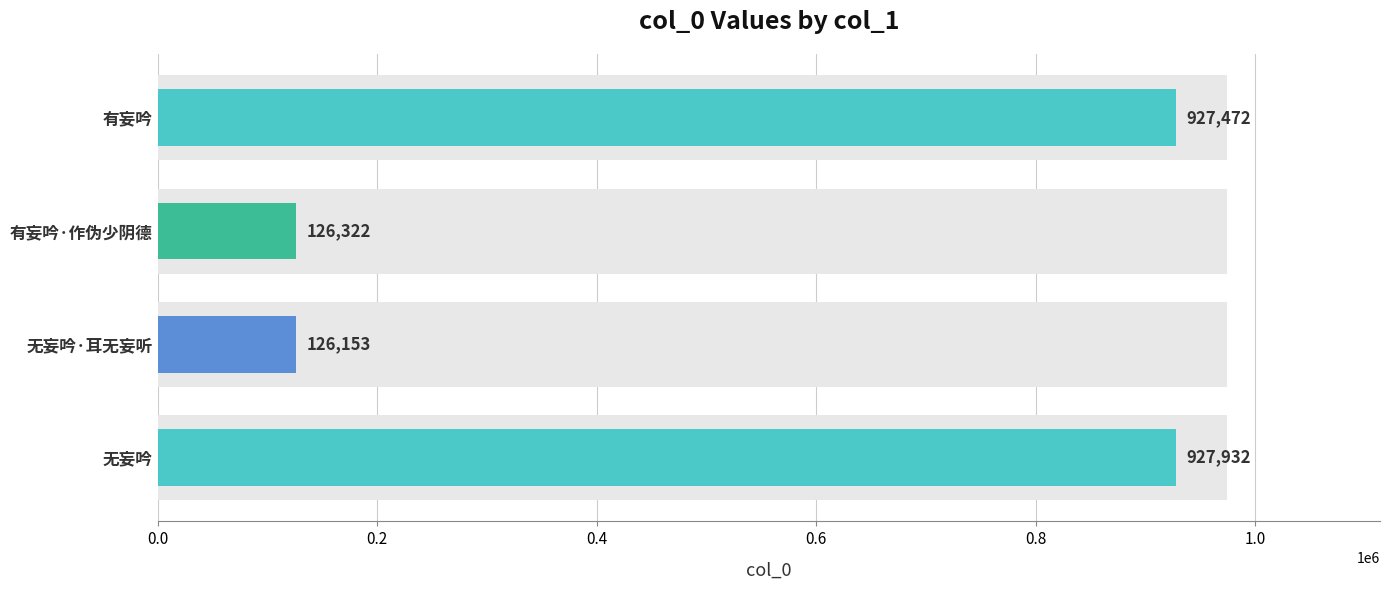

Between 有妄吟·作伪少阴德 and 有妄吟, which is larger?

有妄吟